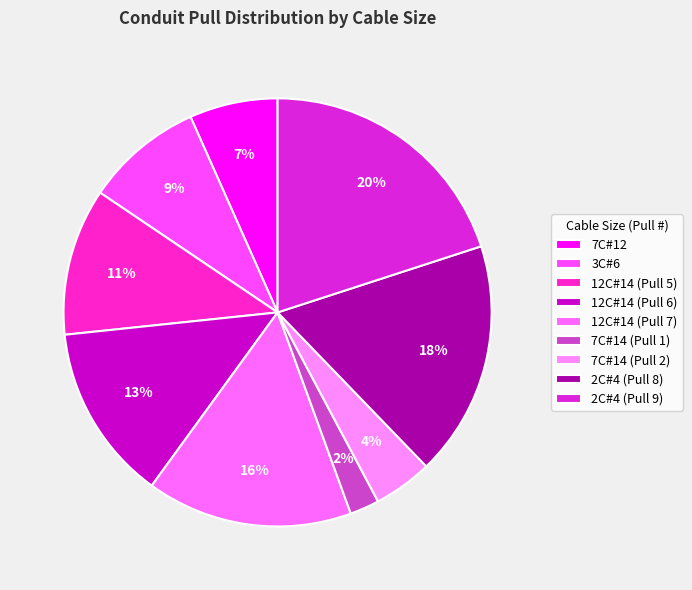

How many segments does this pie chart have?

9